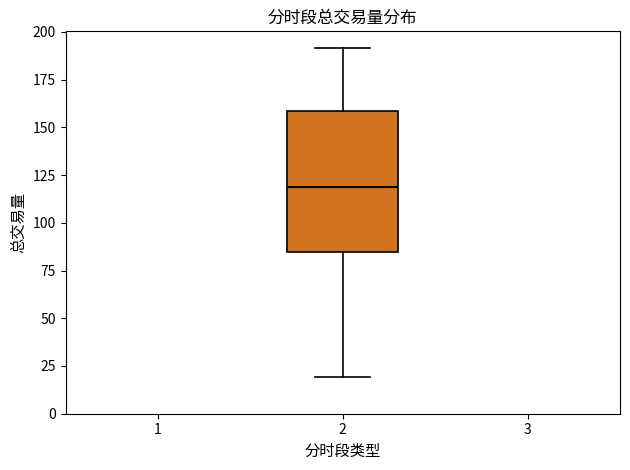

Read this box plot against the y-axis: the position of the median line, the range covered by the box, and the ends of both whiskers. The values are not printed on the chart, so give them approximately, as read against the axis.

median 120, box 85 to 160, whiskers 20 to 190